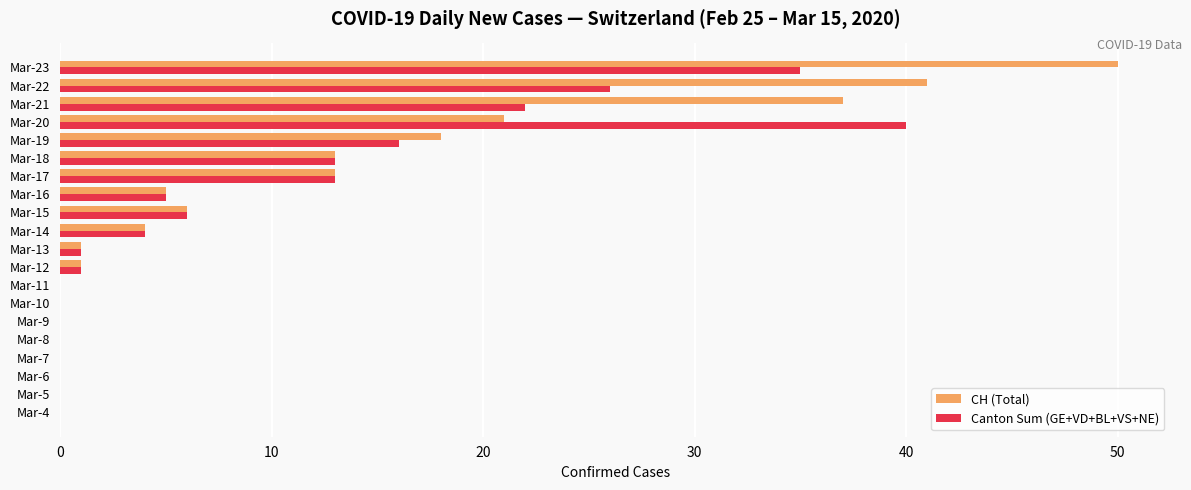

Is the value of Canton Sum (GE+VD+BL+VS+NE) at Mar-9 greater than the value of CH (Total) at Mar-14?

No